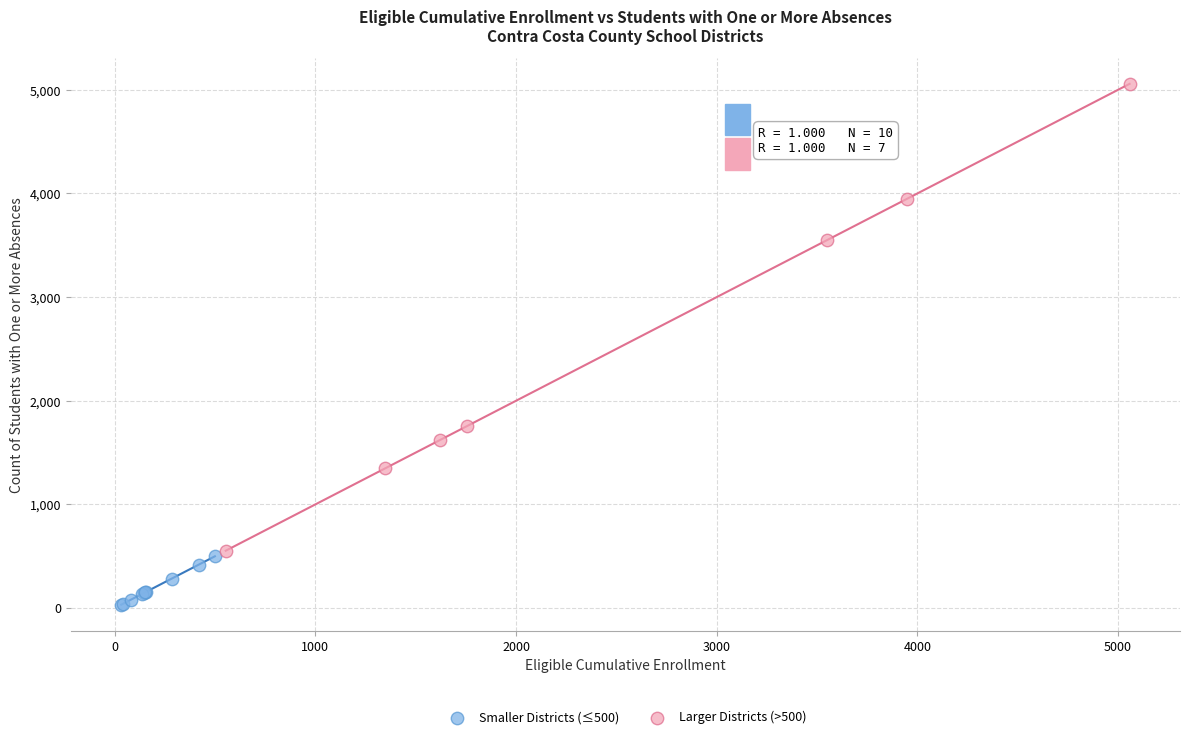

Which series reaches the minimum Y coordinate?

Smaller Districts (≤500)